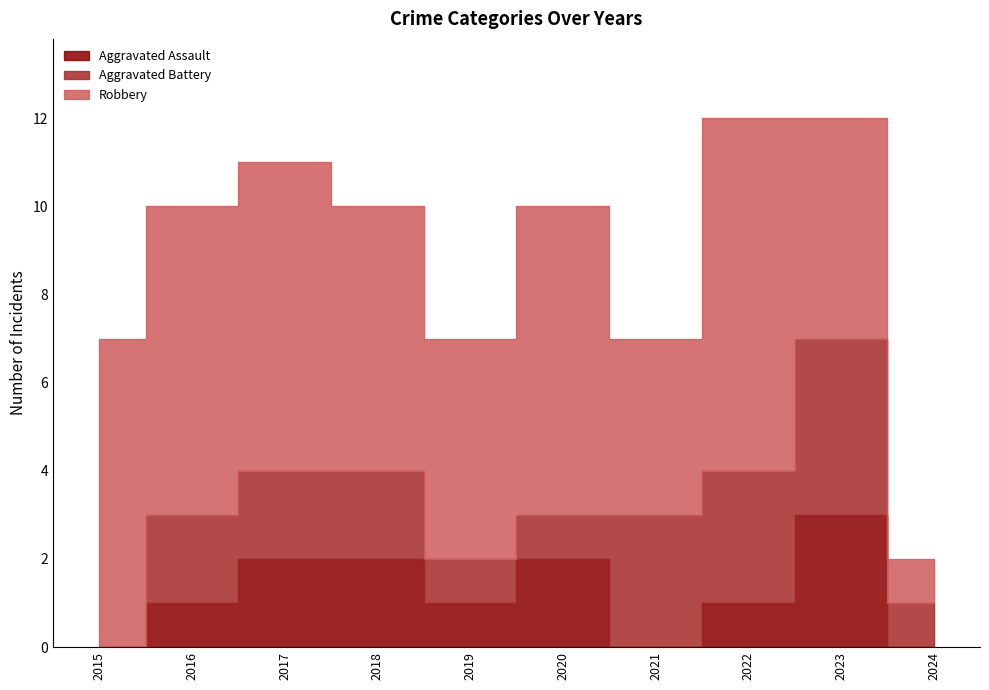

At which category does the chart reach its peak across all series?

2022